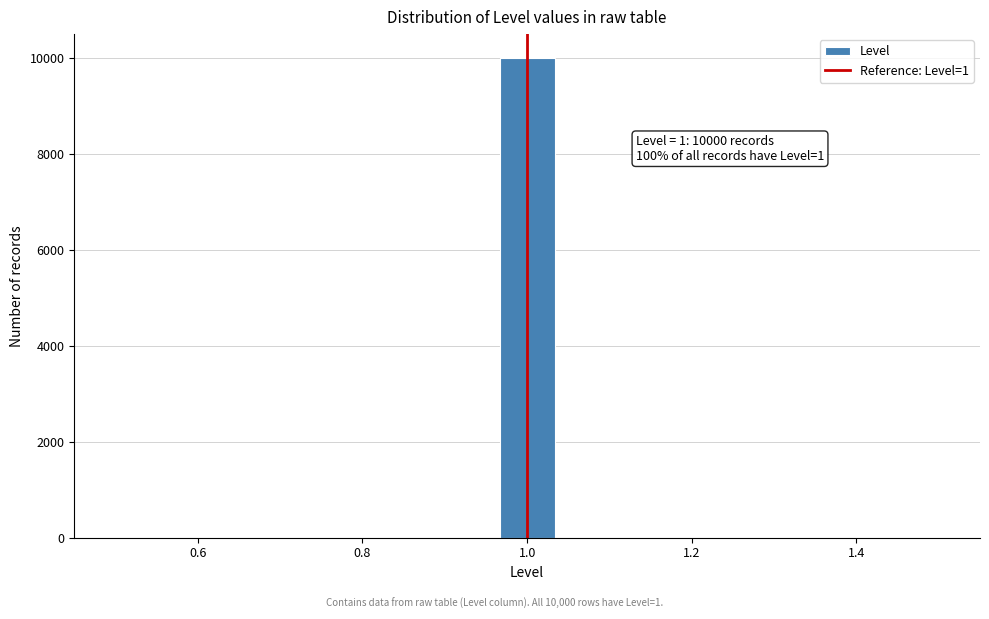

Around what value on the x-axis is the tallest bar? Give the approximate position of its centre, as read against the axis.

1.00